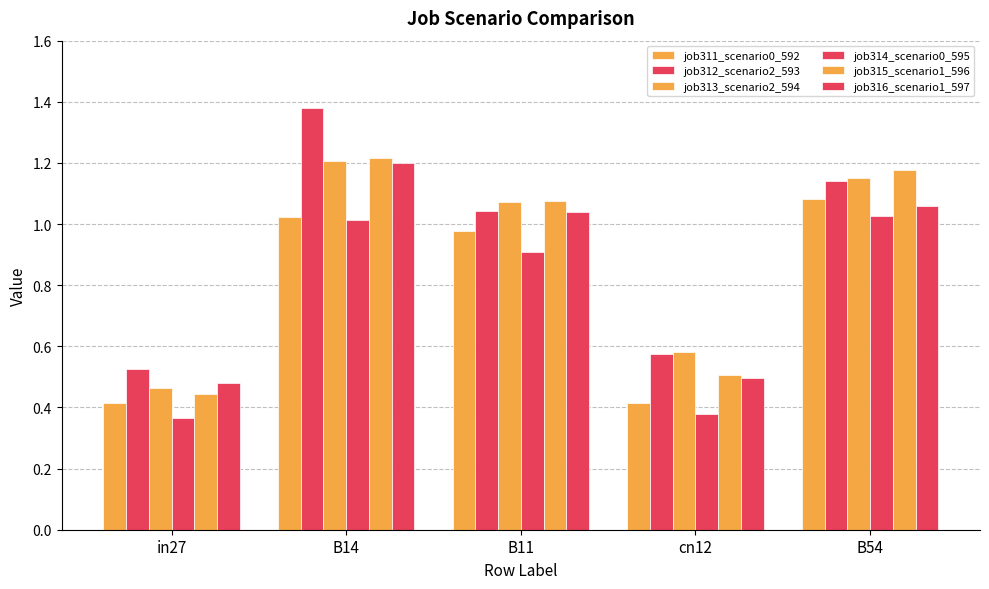

How many groups of bars are there?

5